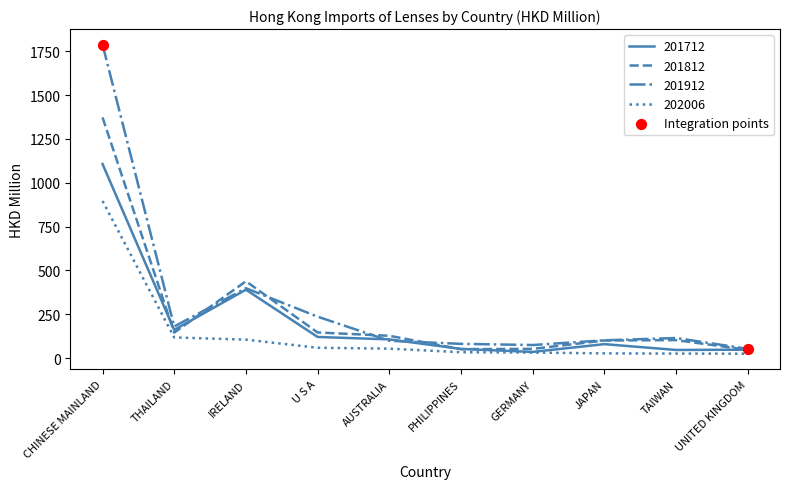

Which series has the widest spread of values?

201912